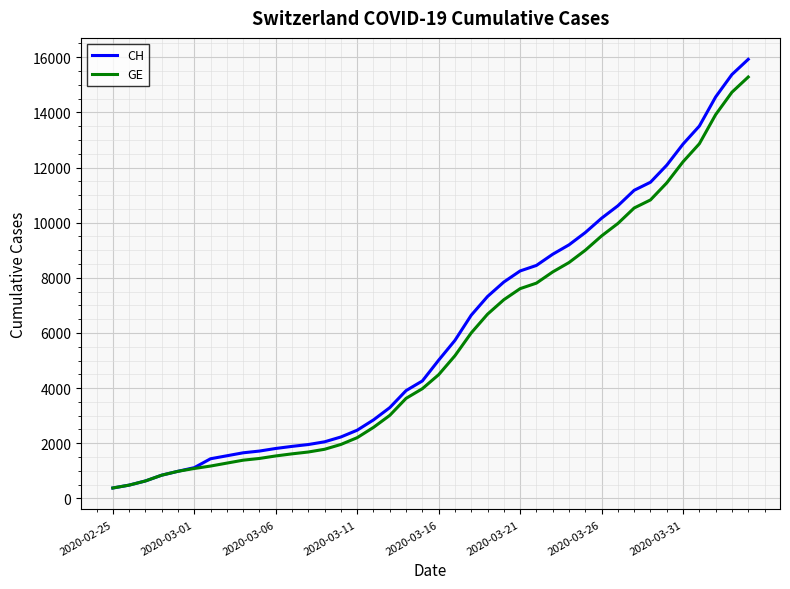

What is the smallest value displayed?

375